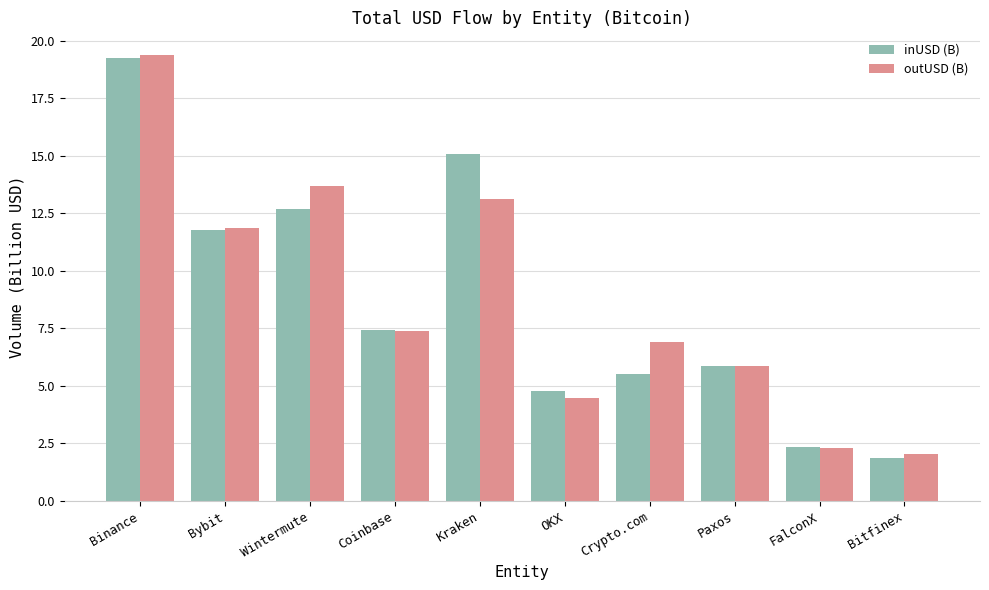

Reading left to right, extract all data points from this chart.

inUSD (B): 19.2	11.8	12.7	7.4	15.1	4.8	5.5	5.8	2.3	1.9
outUSD (B): 19.4	11.9	13.7	7.4	13.1	4.5	6.9	5.9	2.3	2.0